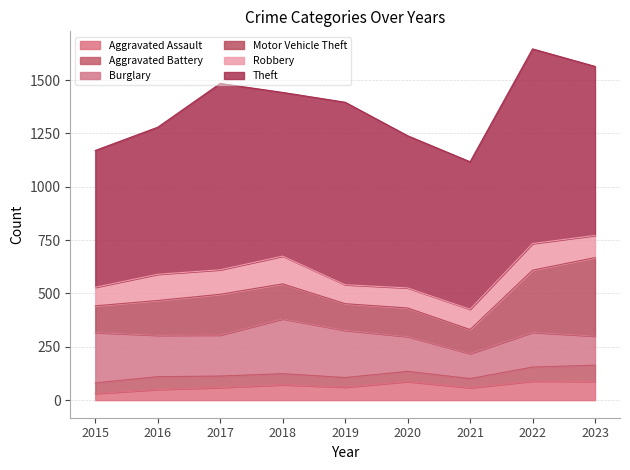

What is the approximate value of Motor Vehicle Theft at 2015?

125